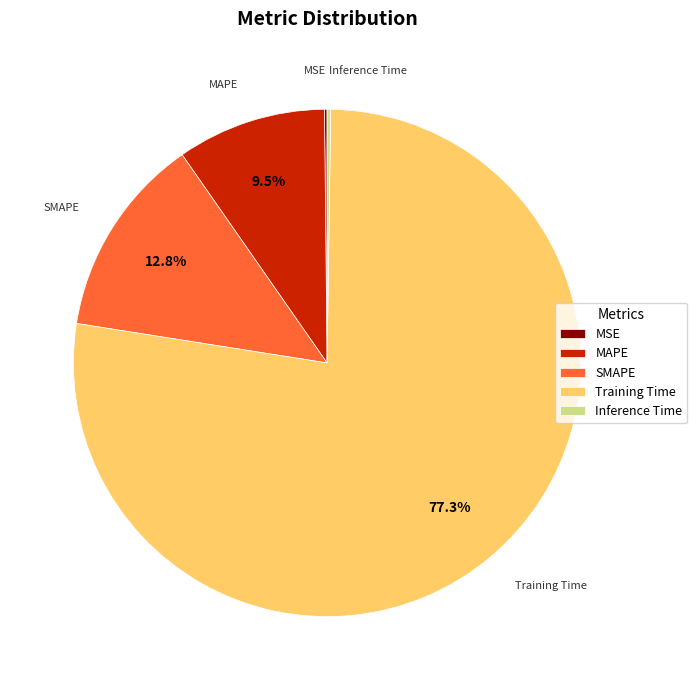

Is Training Time the majority of the pie?

Yes